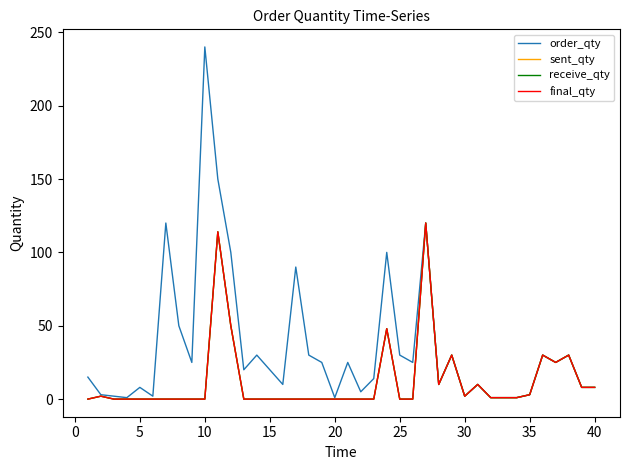

Does the chart have visible grid lines?

No